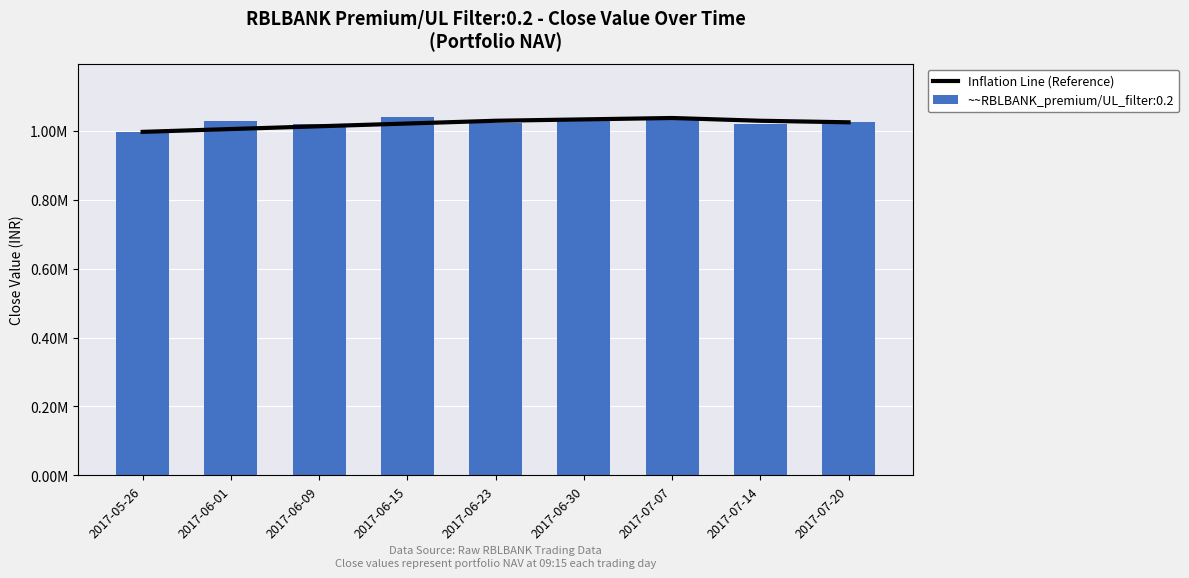

What is the change in value from 2017-06-01 to 2017-06-15?

+16000.0